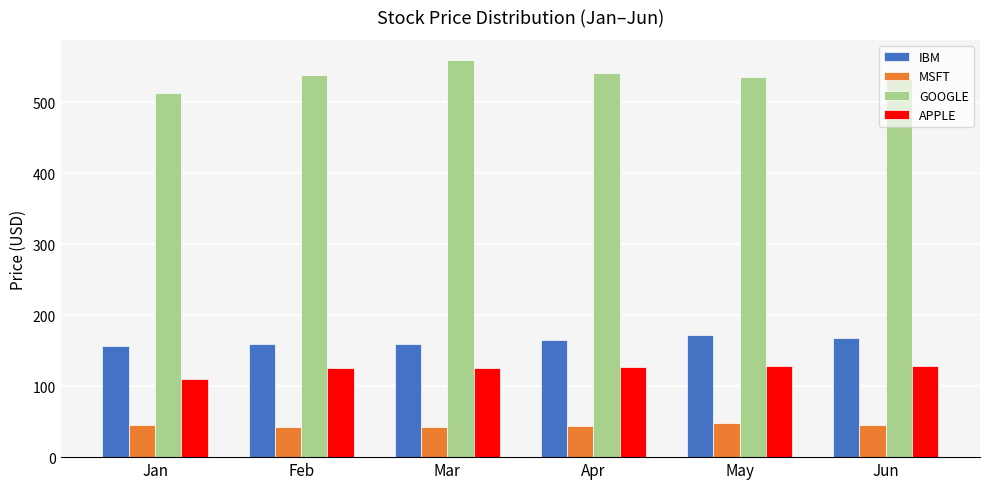

What is the approximate value of IBM at Feb?

160.0